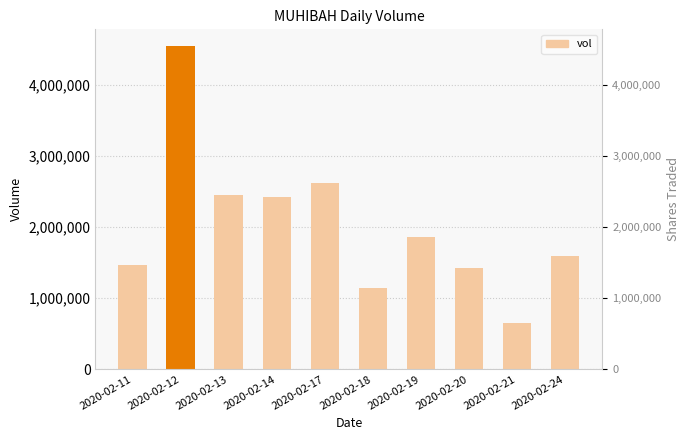

At which category does the chart reach its peak across all series?

2020-02-12